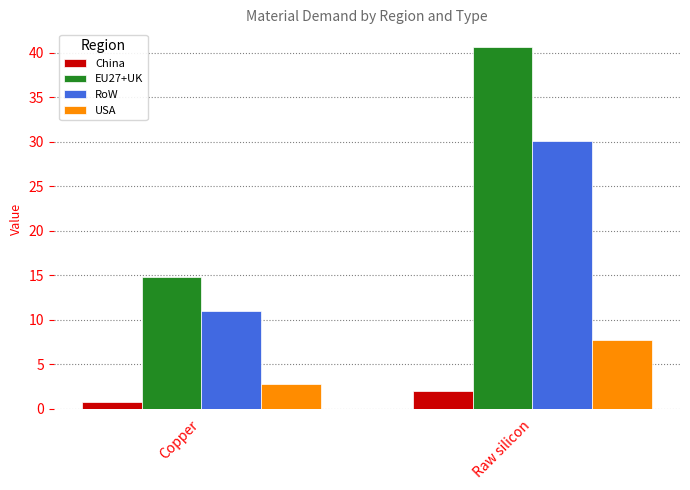

Rank the series at Raw silicon from highest to lowest value.

EU27+UK, RoW, USA, China